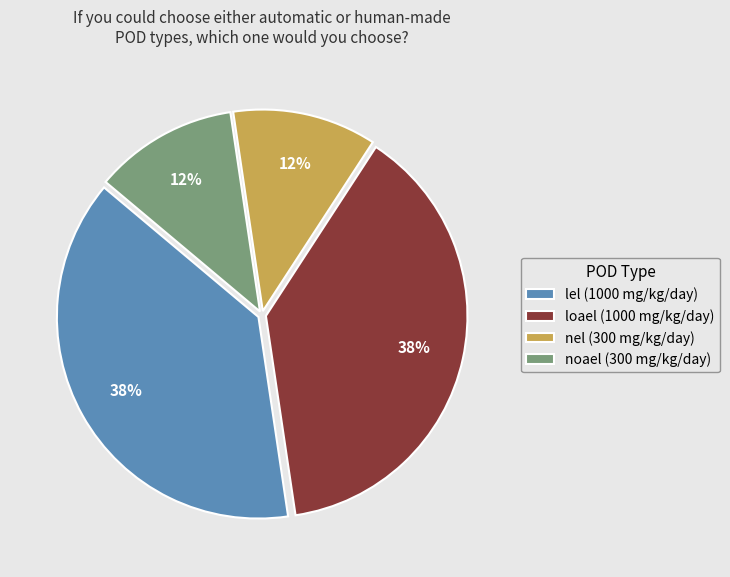

The lel slice represents 38% of the pie. True or false?

True